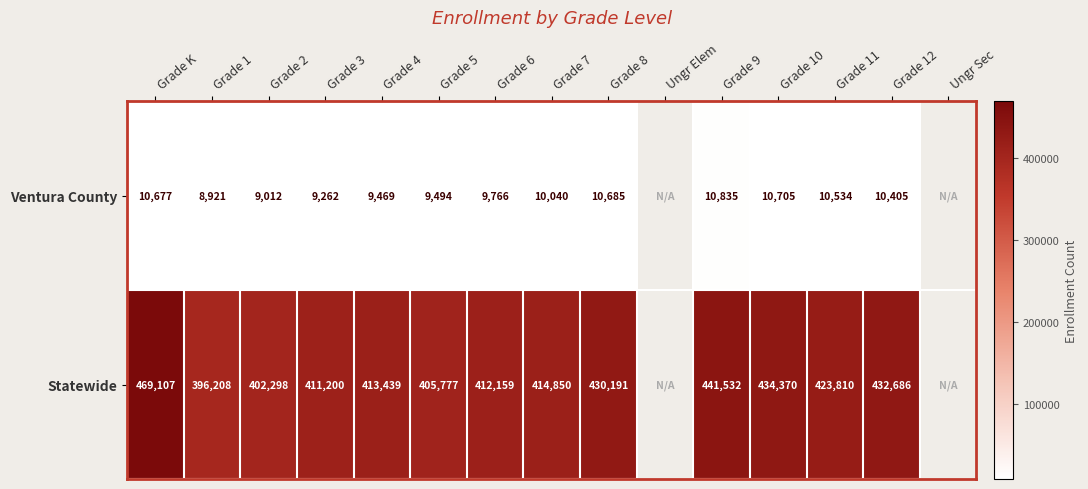

What is the difference between the Ventura County values at Grade 7 and Grade 1?

1119